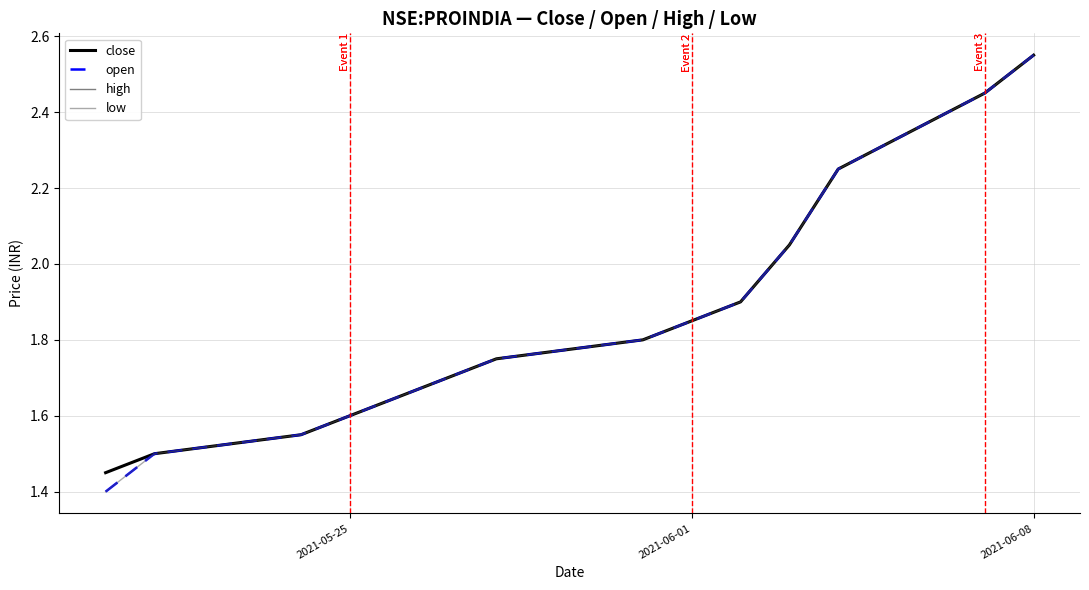

Is this an area chart (filled region under the line)?

No